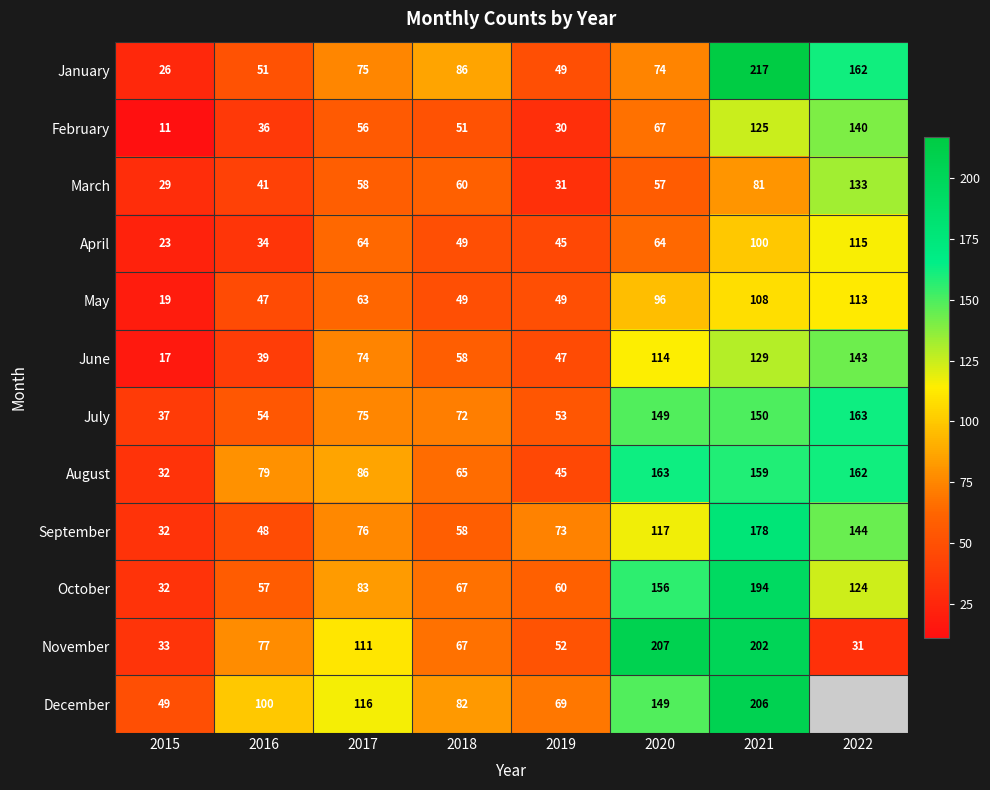

Is it true that March equals 54.9 at 2019?

False